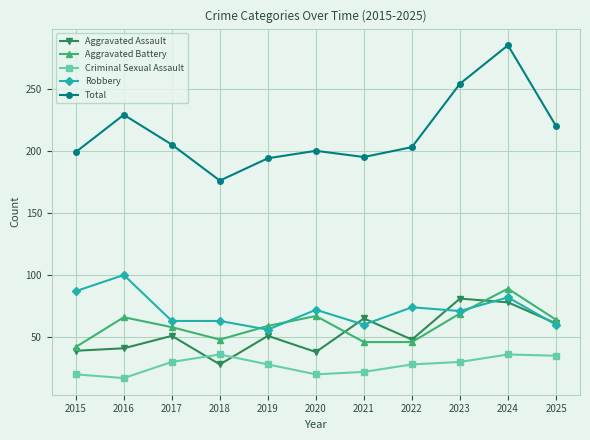

Is the value of Total at 2016 greater than the value of Aggravated Battery at 2022?

Yes